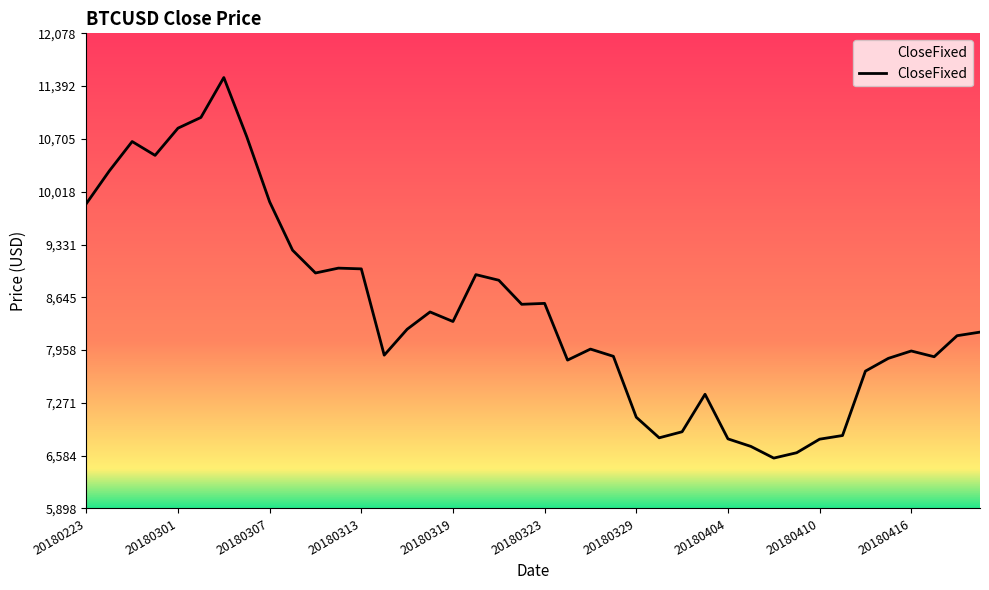

What is the minimum value shown in the chart?

6553.0